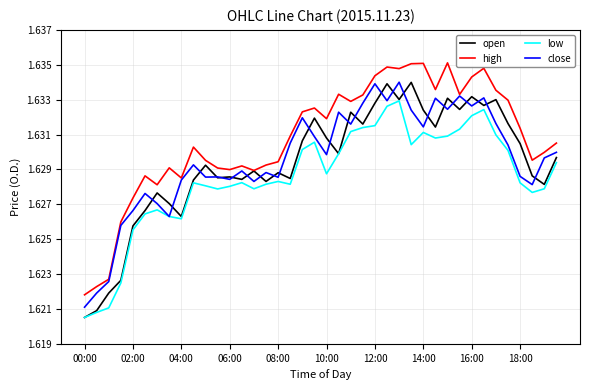

Which series has the largest total across all categories?

high